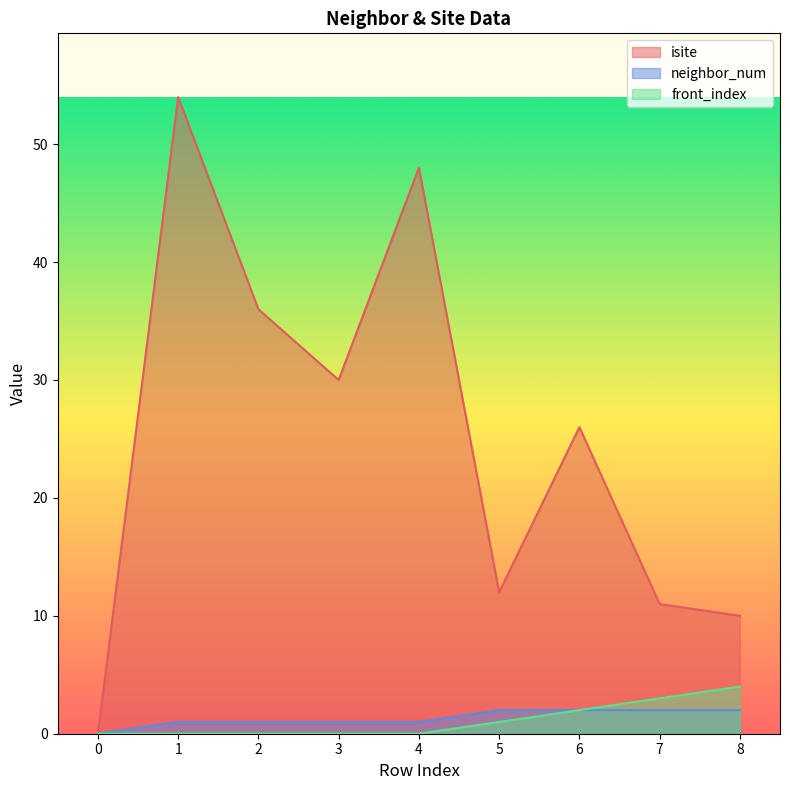

Where is isite nearest to the value 27?

6